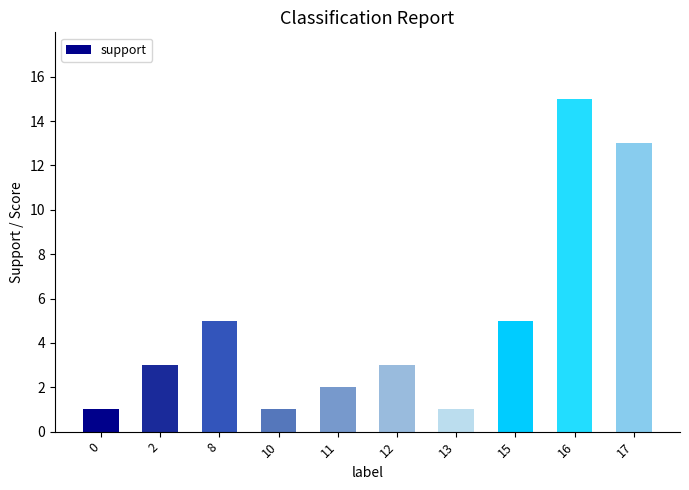

Are the bars horizontal?

No